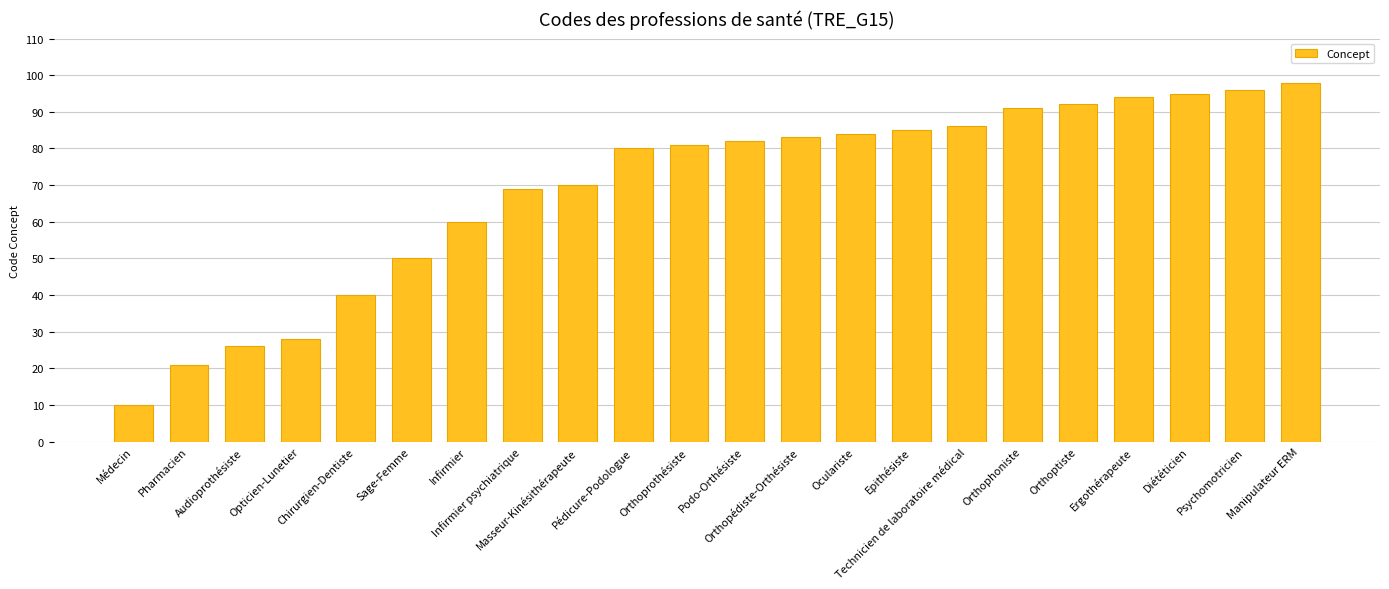

List the labels in order of value, smallest first.

Médecin, Pharmacien, Audioprothésiste, Opticien-Lunetier, Chirurgien-Dentiste, Sage-Femme, Infirmier, Infirmier psychiatrique, Masseur-Kinésithérapeute, Pédicure-Podologue, Orthoprothésiste, Podo-Orthésiste, Orthopédiste-Orthésiste, Oculariste, Epithésiste, Technicien de laboratoire médical, Orthophoniste, Orthoptiste, Ergothérapeute, Diététicien, Psychomotricien, Manipulateur ERM